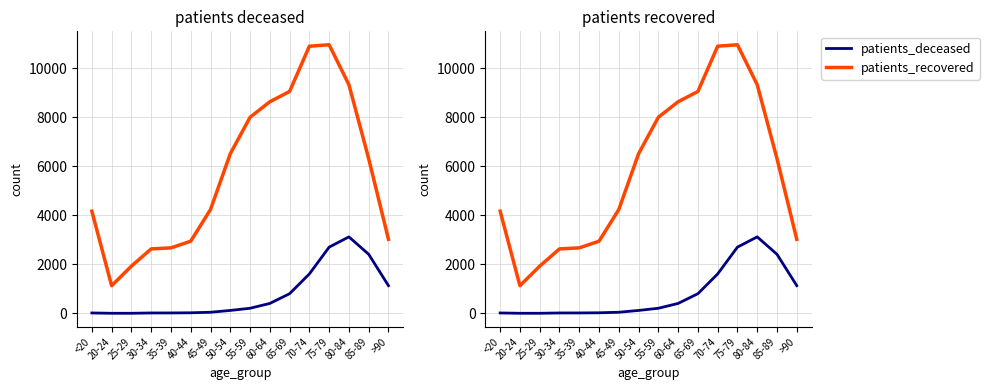

True or false: patients_deceased has more than 0 interior local peaks.

True